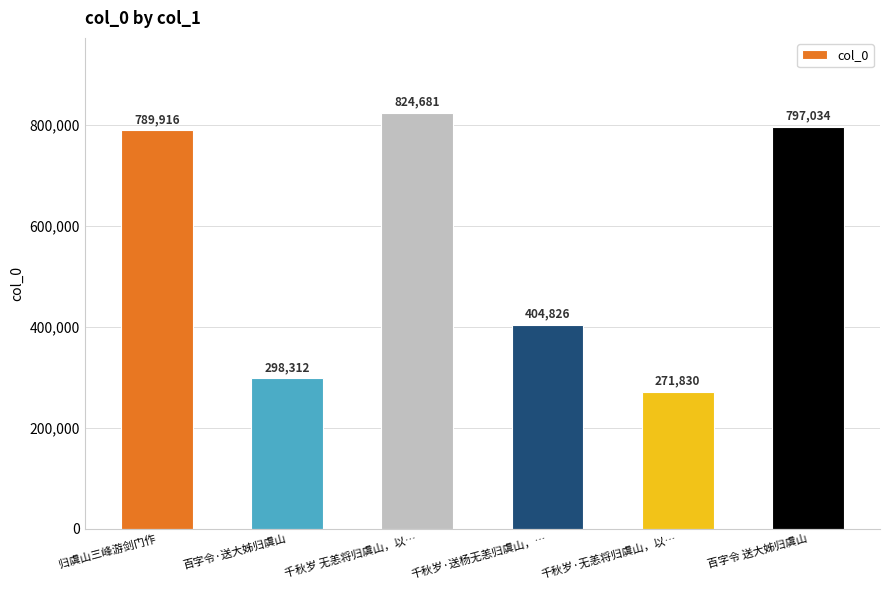

Approximately how many times larger is the value at 百字令·送大姊归虞山 compared to 千秋岁 无恙将归虞山，以…?

0.4